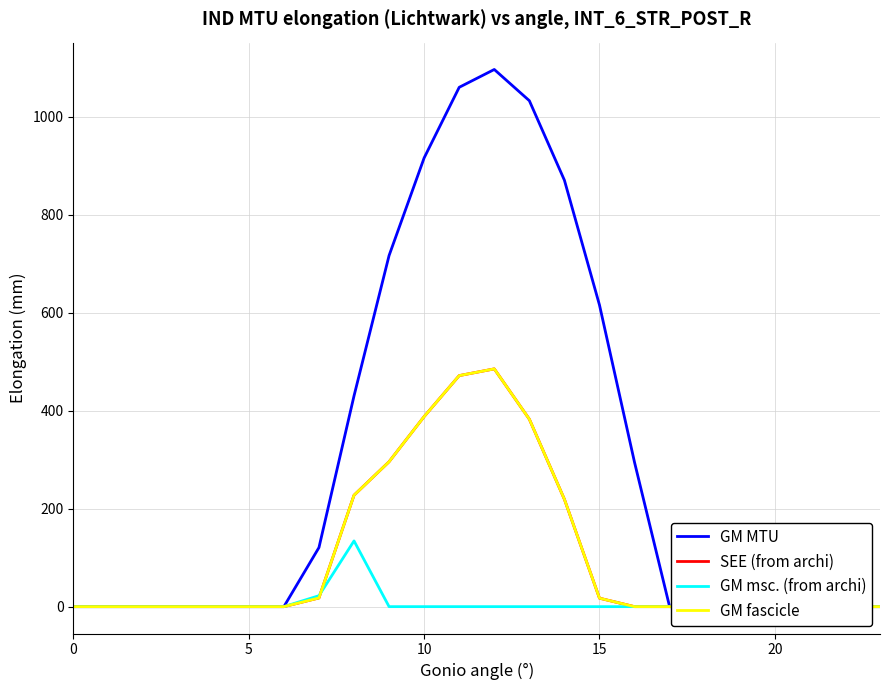

True or false: GM fascicle and SEE (from archi) intersect in this chart.

False